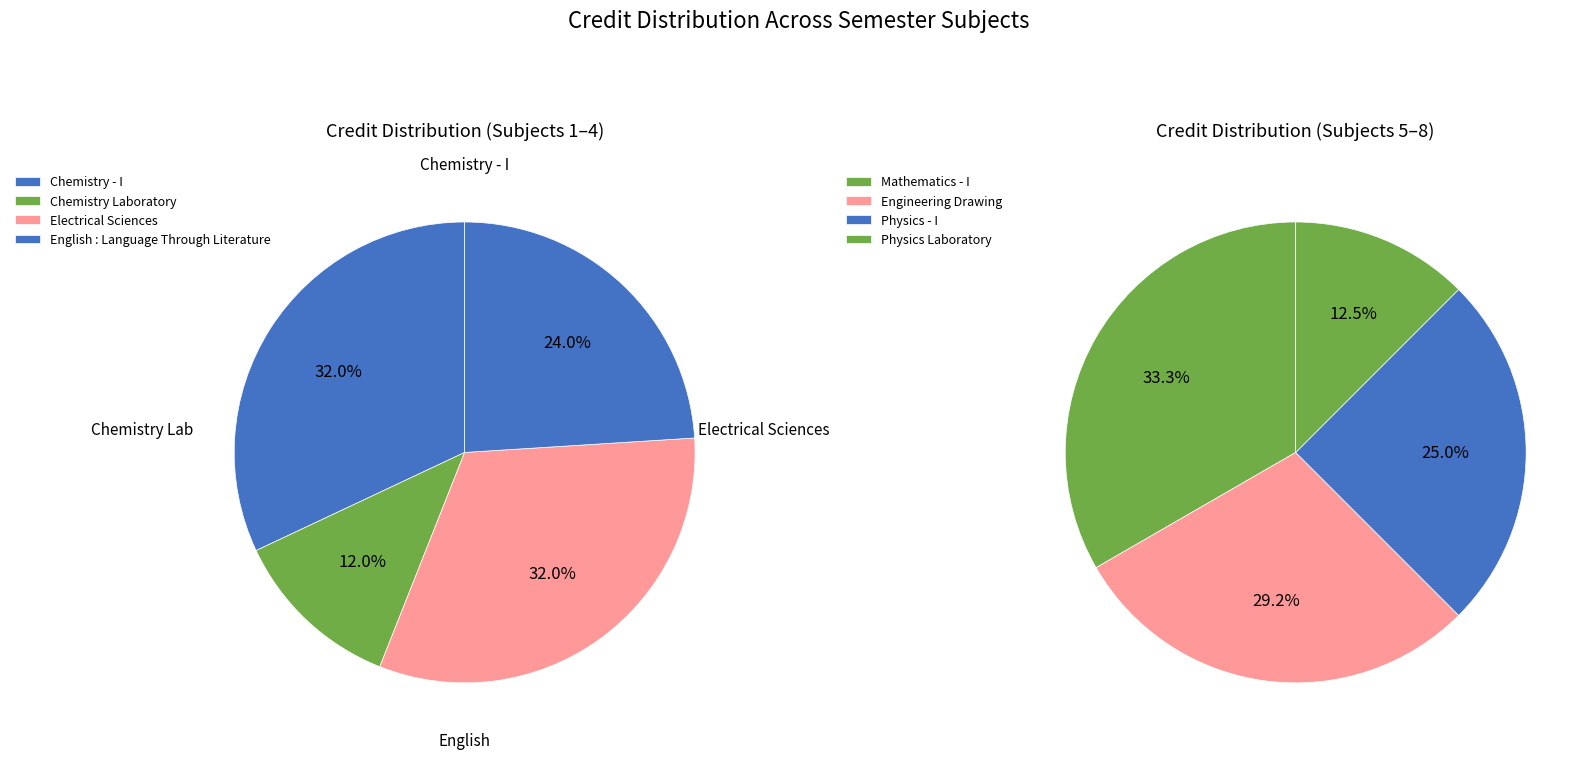

Which has a higher value, Chemistry - I or English : Language Through Literature?

Chemistry - I